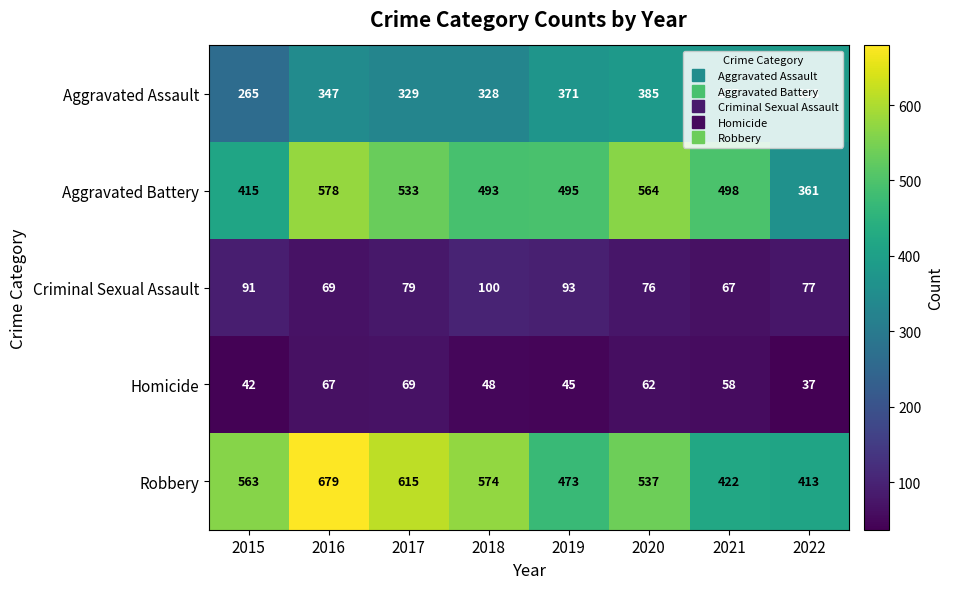

The value of Homicide at 2021 is 58. True or false?

True